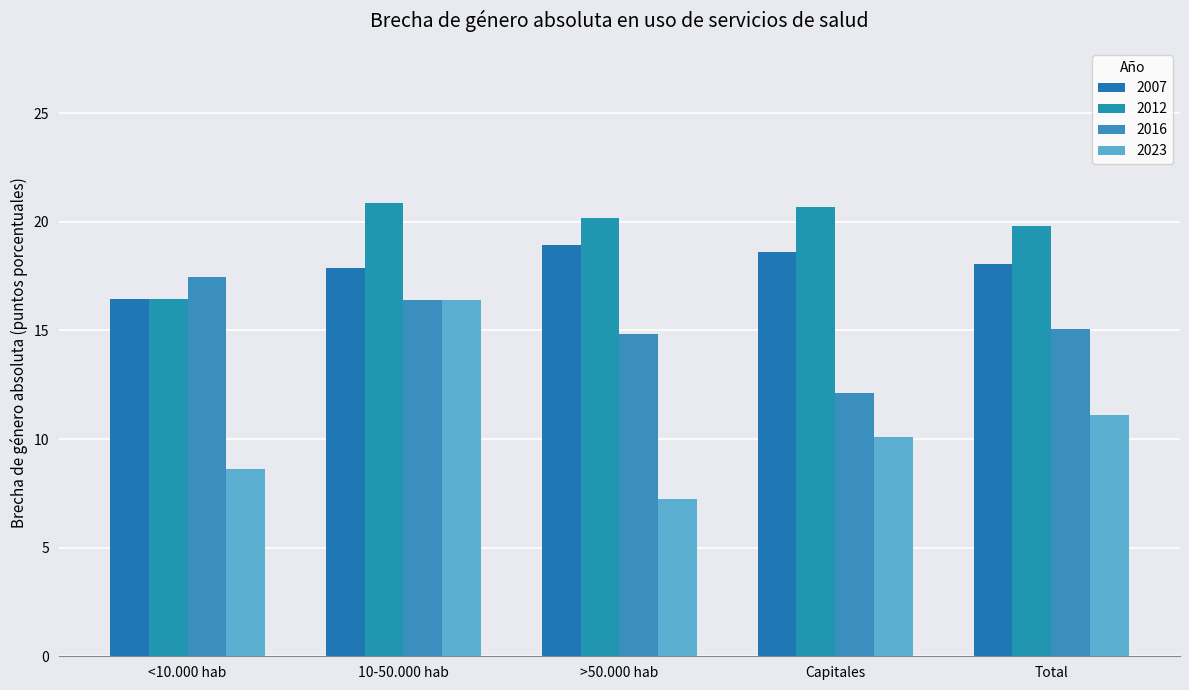

The 2023 series shows 2.2 at Total. True or false?

False